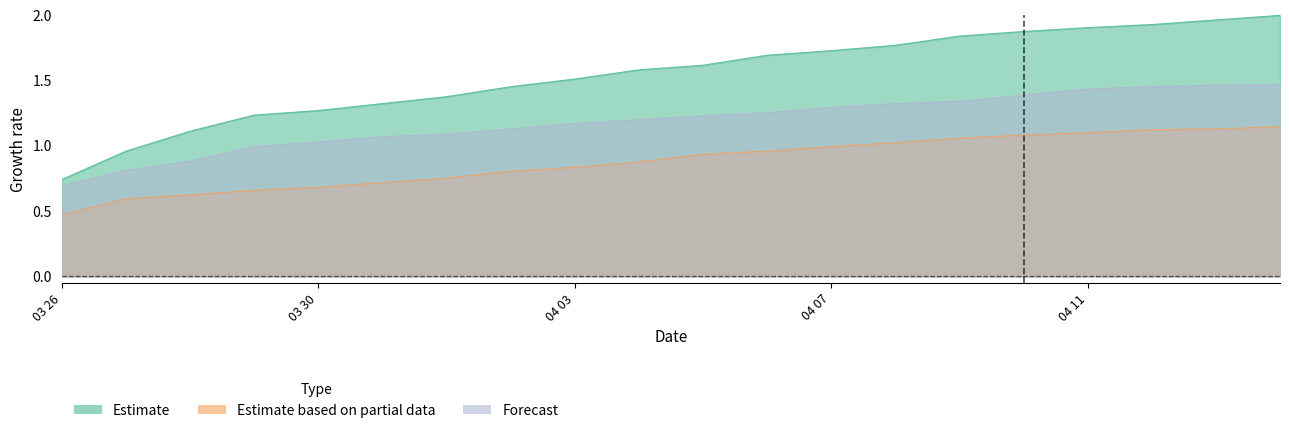

Rank the series by their maximum value, from lowest to highest.

Sagene, Grünerløkka, Gamle Oslo